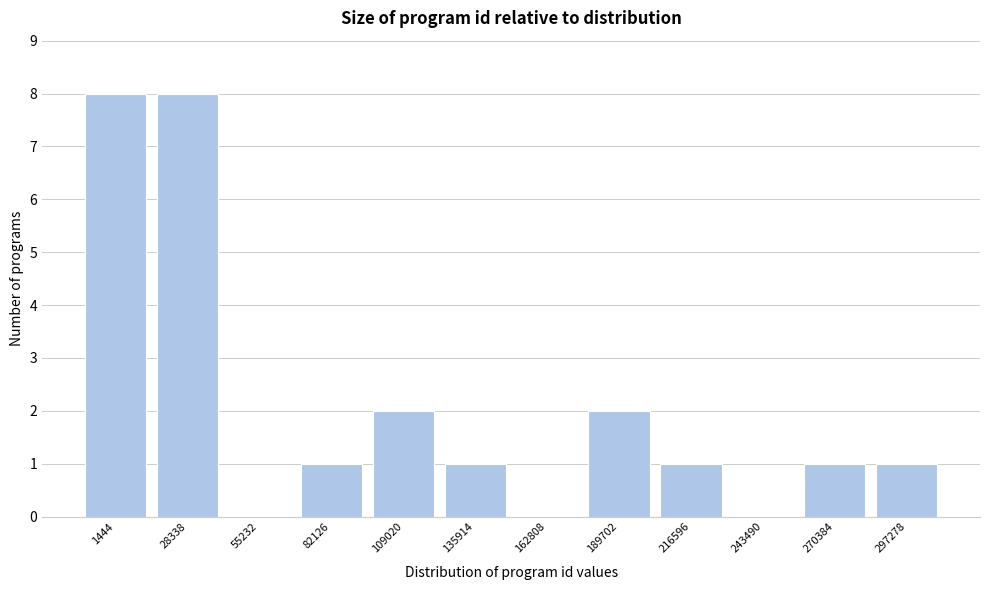

Reading right to left, transcribe all the data shown in this chart.

297278=1	270384=1	243490=0	216596=1	189702=2	162808=0	135914=1	109020=2	82126=1	55232=0	28338=8	1444=8